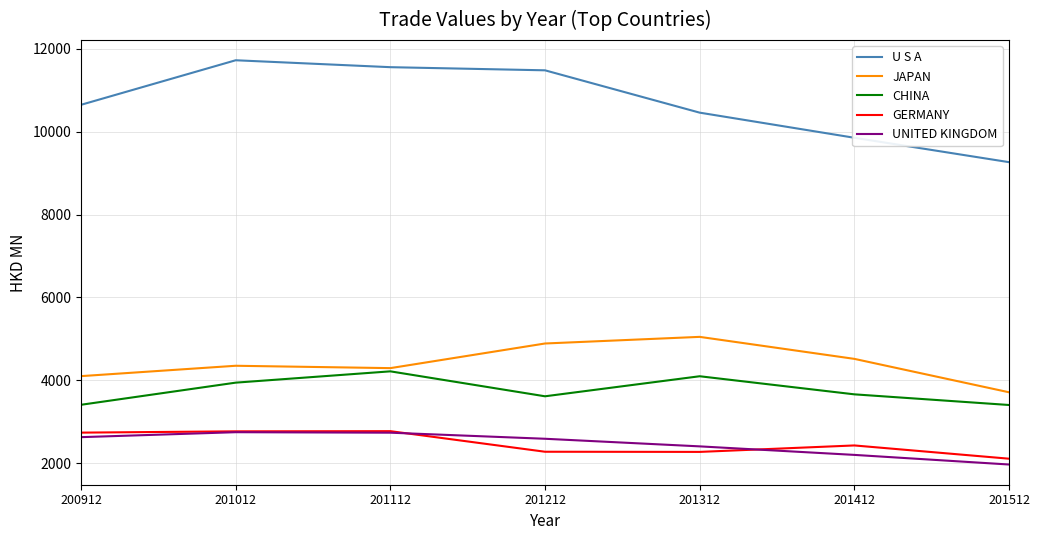

At how many categories does at least one series exceed 7463?

7